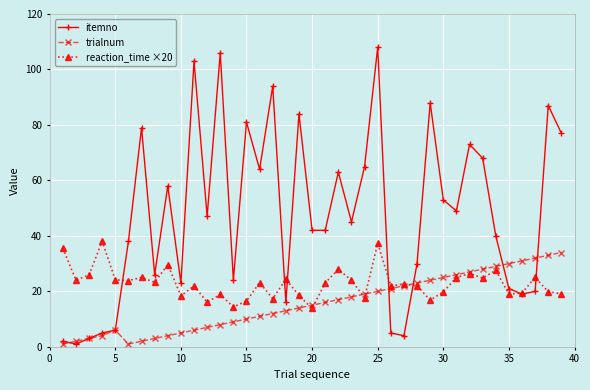

How many times do reaction_time ×20 and itemno cross each other?

7